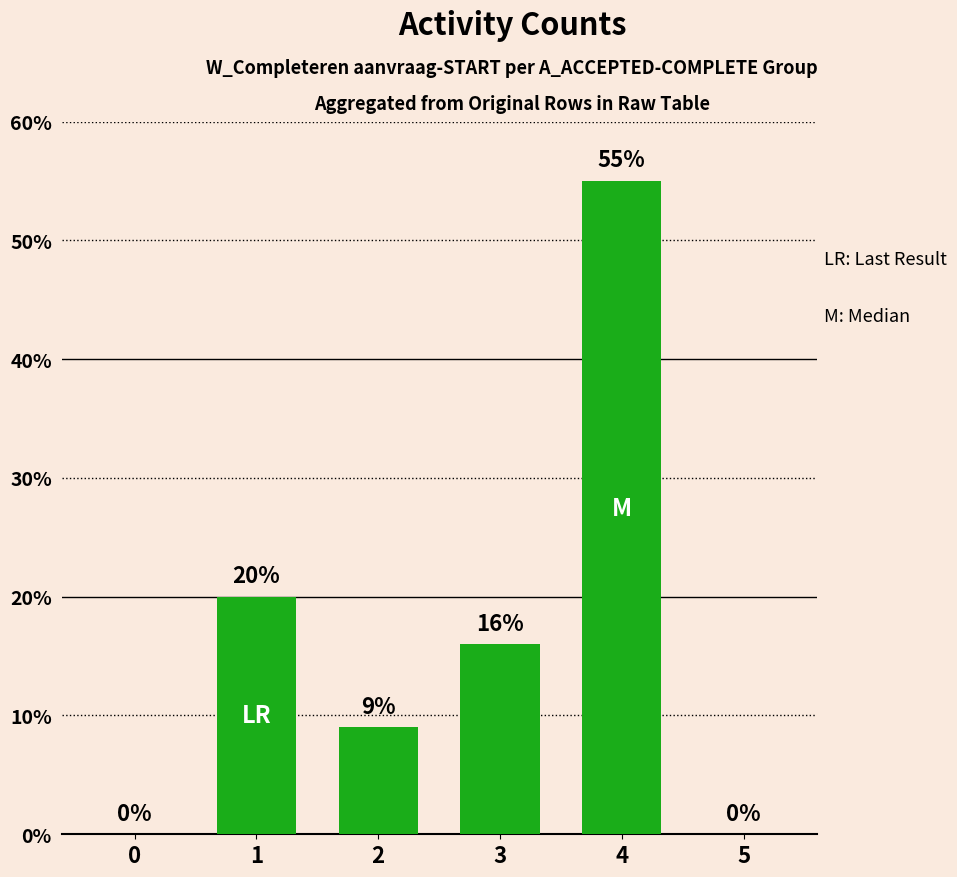

How many positive values are there?

4